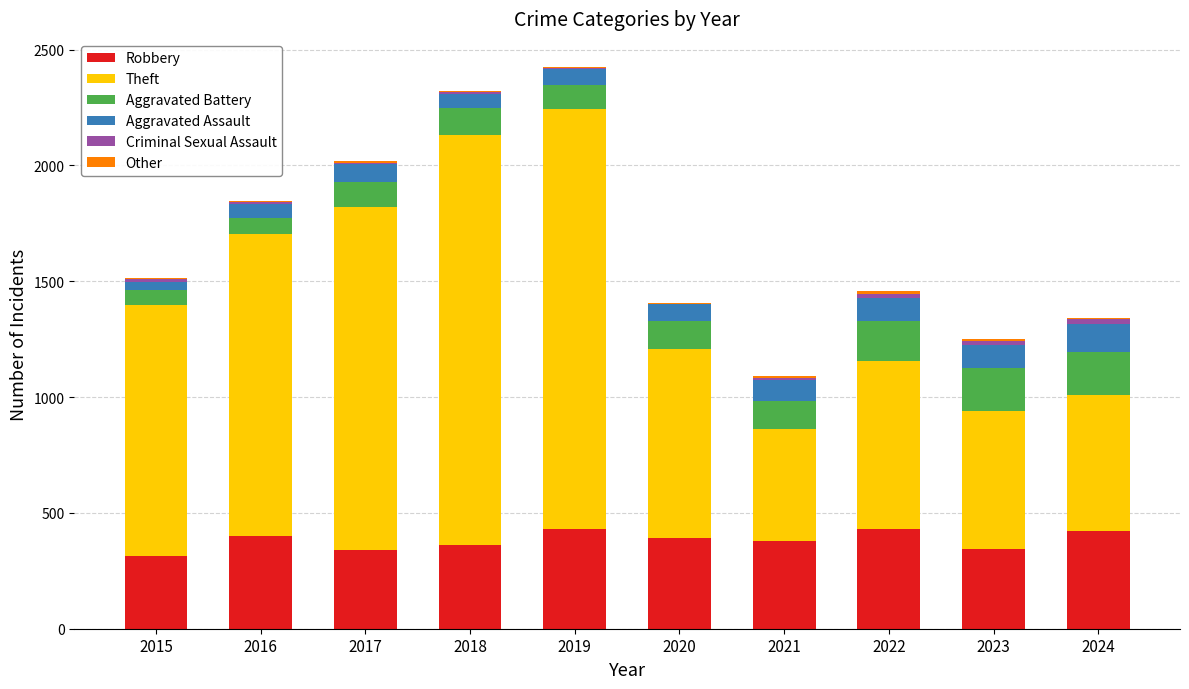

What is the sum of all Robbery values?

3820